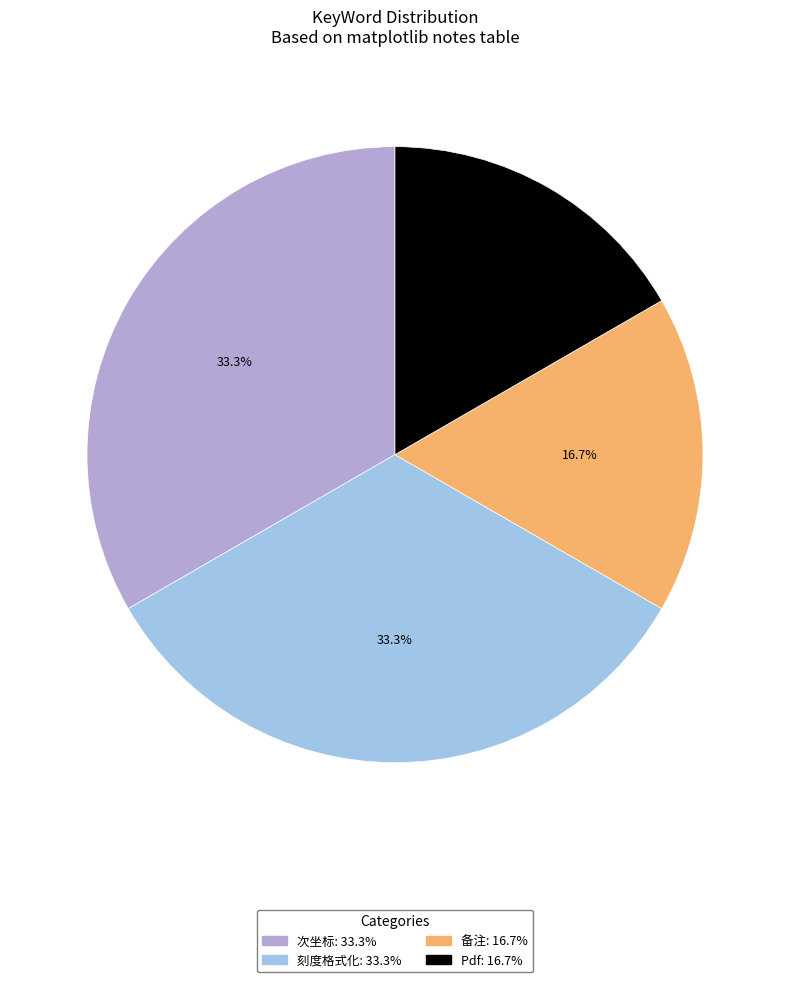

Is there a majority slice in this chart?

No